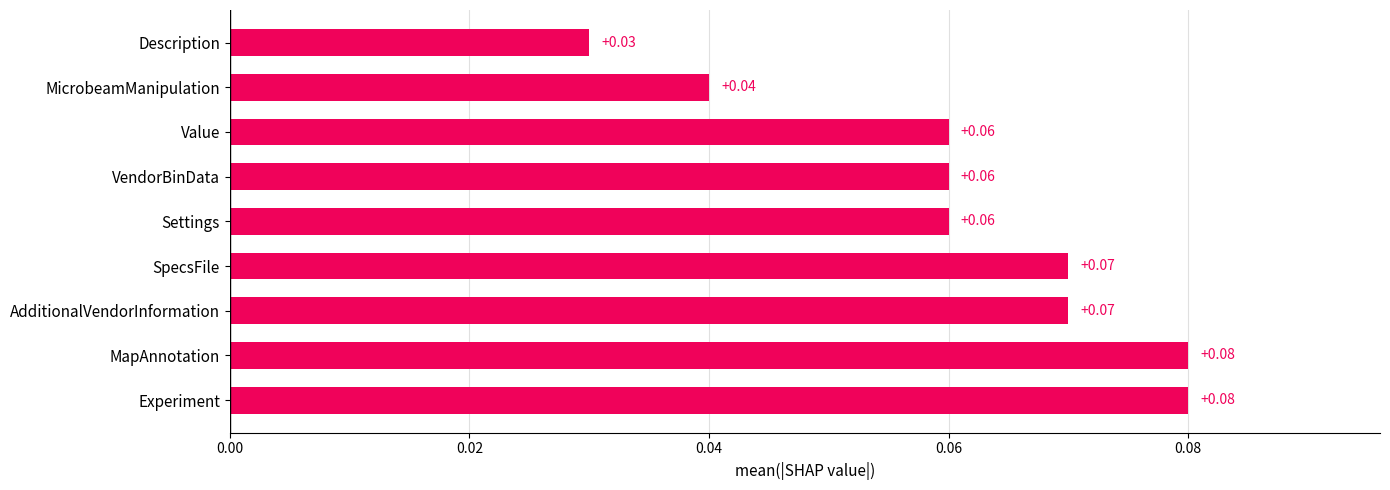

What is the sum of all values?

0.6